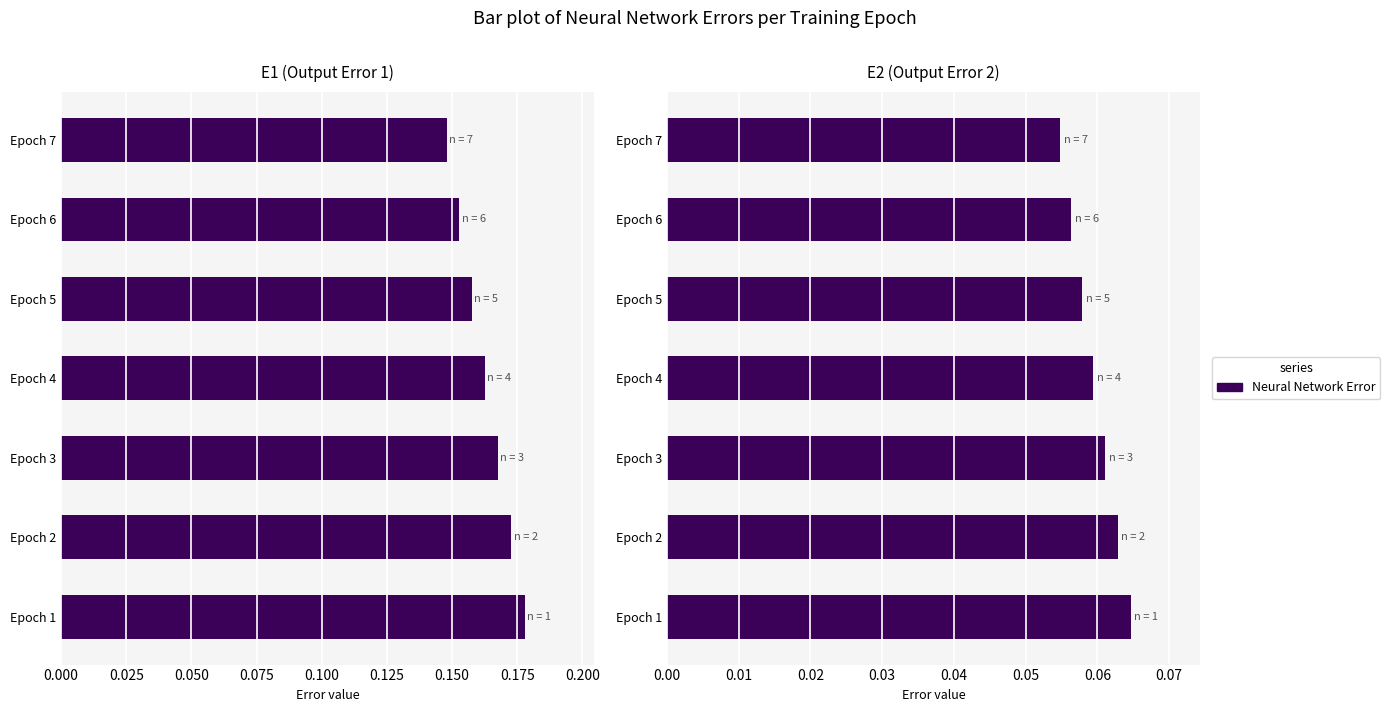

What is the value of the E2 bar at the 2nd from the left?

0.1